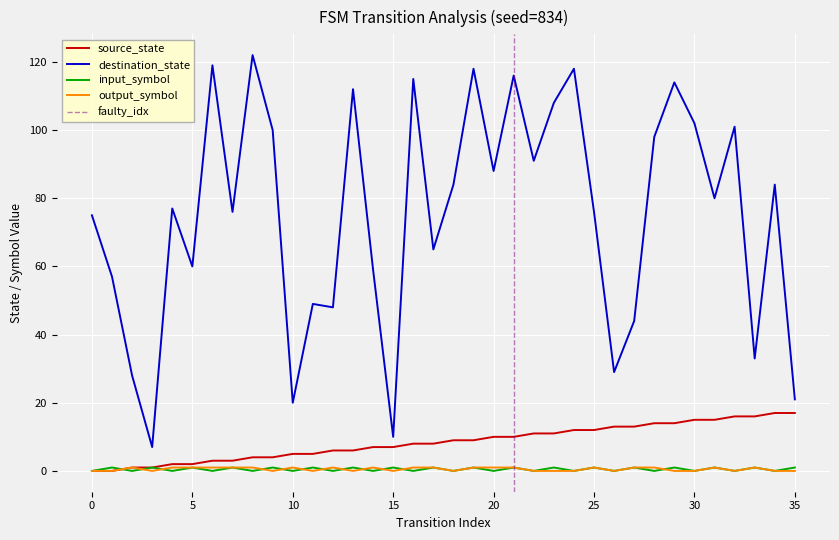

Reading left to right, transcribe all the data shown in this chart.

source_state: 0=0	1=0	2=1	3=1	4=2	5=2	6=3	7=3	8=4	9=4	10=5	11=5	12=6	13=6	14=7	15=7	16=8	17=8	18=9	19=9	20=10	21=10	22=11	23=11	24=12	25=12	26=13	27=13	28=14	29=14	30=15	31=15	32=16	33=16	34=17	35=17
destination_state: 0=75	1=57	2=28	3=7	4=77	5=60	6=119	7=76	8=122	9=100	10=20	11=49	12=48	13=112	14=59	15=10	16=115	17=65	18=84	19=118	20=88	21=116	22=91	23=108	24=118	25=76	26=29	27=44	28=98	29=114	30=102	31=80	32=101	33=33	34=84	35=21
input_symbol_num: 0=0	1=1	2=0	3=1	4=0	5=1	6=0	7=1	8=0	9=1	10=0	11=1	12=0	13=1	14=0	15=1	16=0	17=1	18=0	19=1	20=0	21=1	22=0	23=1	24=0	25=1	26=0	27=1	28=0	29=1	30=0	31=1	32=0	33=1	34=0	35=1
output_symbol_num: 0=0	1=0	2=1	3=0	4=1	5=1	6=1	7=1	8=1	9=0	10=1	11=0	12=1	13=0	14=1	15=0	16=1	17=1	18=0	19=1	20=1	21=1	22=0	23=0	24=0	25=1	26=0	27=1	28=1	29=0	30=0	31=1	32=0	33=1	34=0	35=0